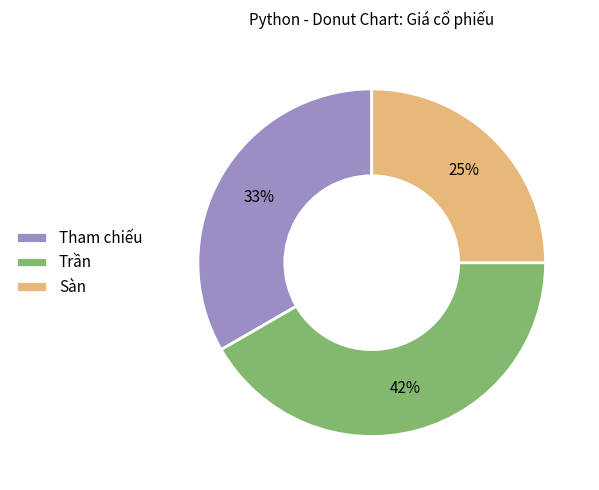

How many slices are in this pie chart?

3